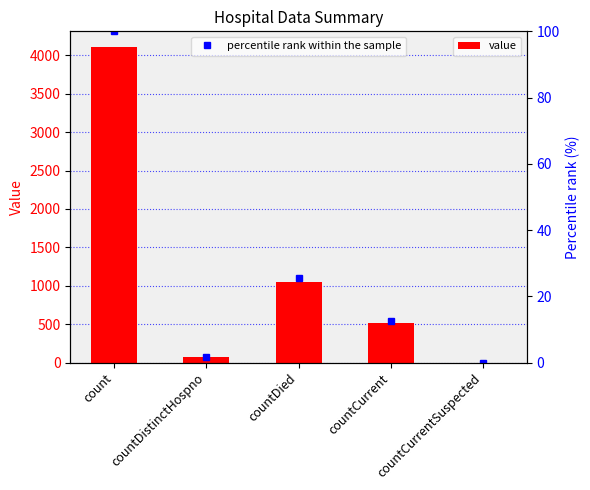

At which label does value reach its minimum?

countCurrentSuspected